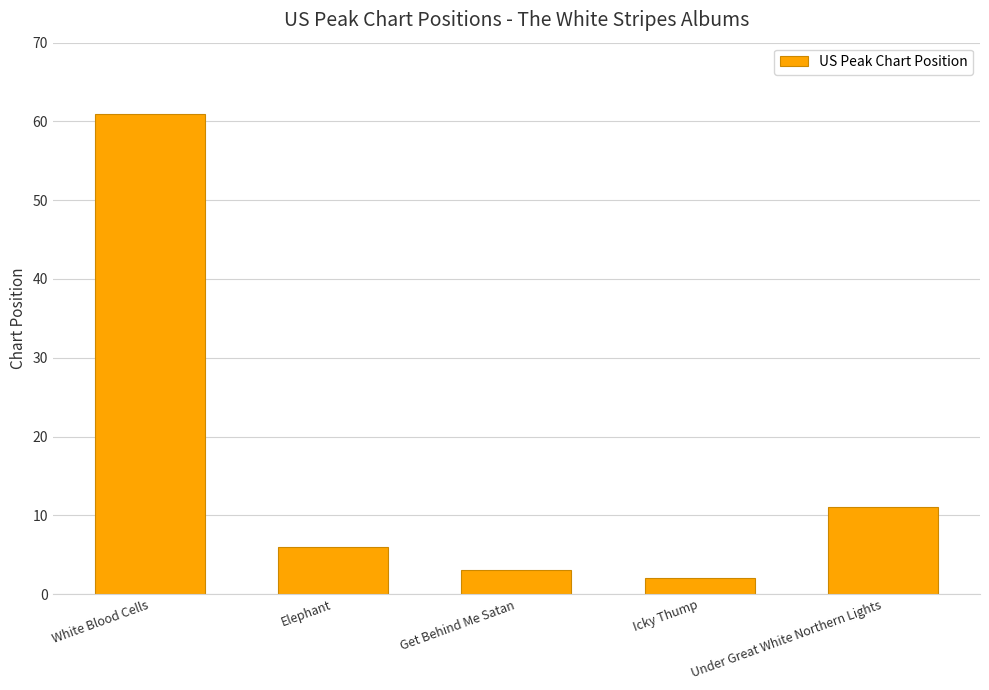

What is the average value?

17